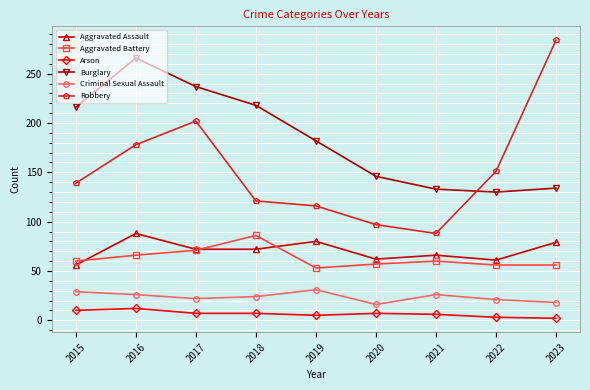

In Burglary, how many points are higher than both neighbors (excluding endpoints)?

1